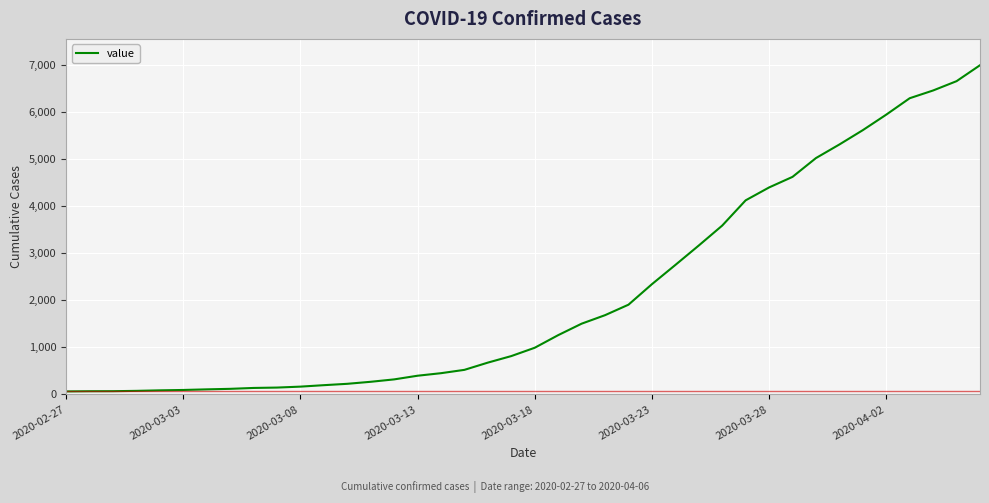

What is the difference between the maximum and minimum values?

6939